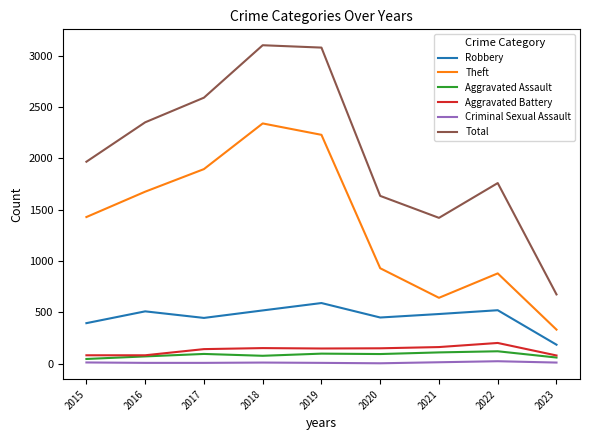

Does the chart have visible grid lines?

No